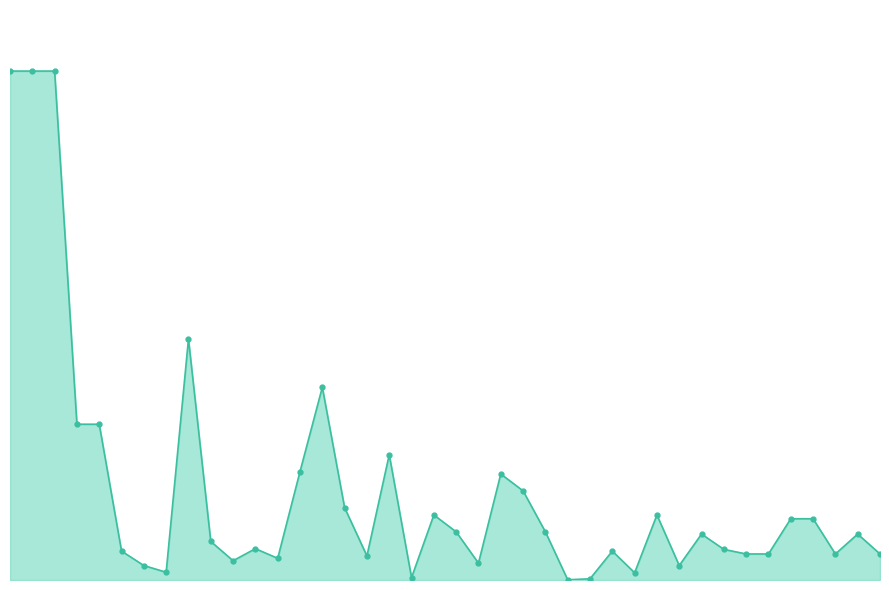

Does the chart have visible grid lines?

No